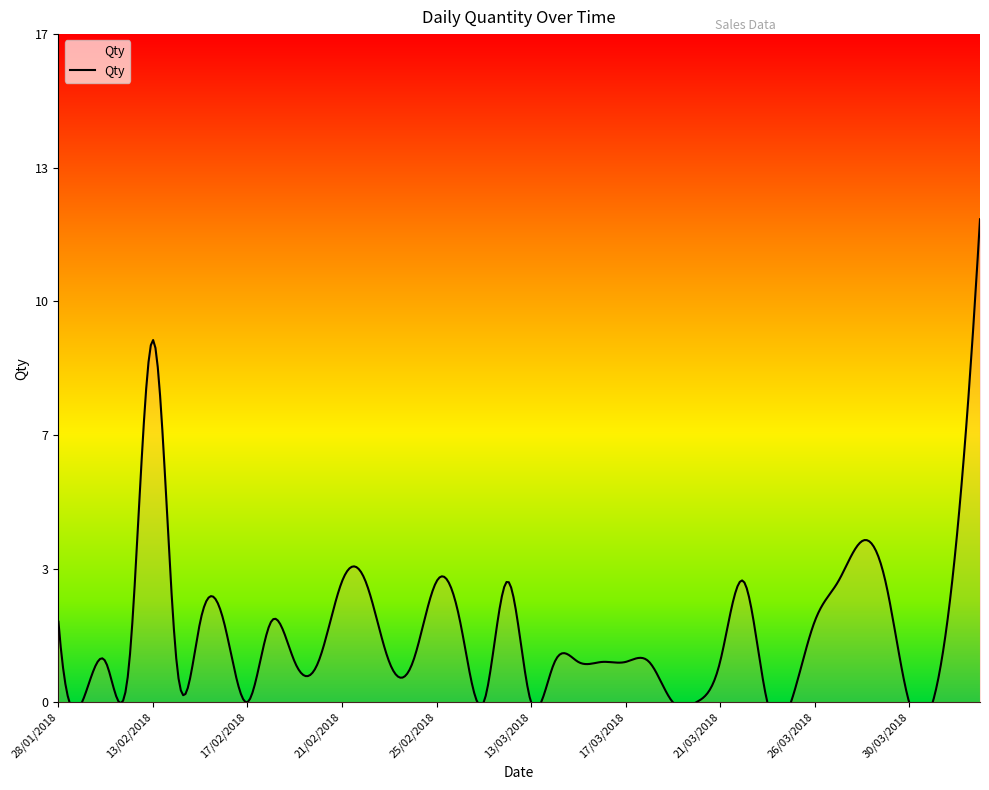

Rank the categories by value from highest to lowest.

14/04/2018, 13/02/2018, 28/03/2018, 13/04/2018, 21/02/2018, 22/02/2018, 25/02/2018, 28/02/2018, 22/03/2018, 27/03/2018, 29/03/2018, 28/01/2018, 15/02/2018, 16/02/2018, 18/02/2018, 26/02/2018, 26/03/2018, 30/01/2018, 31/01/2018, 14/02/2018, 19/02/2018, 20/02/2018, 23/02/2018, 24/02/2018, 14/03/2018, 15/03/2018, 16/03/2018, 17/03/2018, 18/03/2018, 21/03/2018, 29/01/2018, 17/02/2018, 27/02/2018, 13/03/2018, 19/03/2018, 20/03/2018, 24/03/2018, 25/03/2018, 30/03/2018, 31/03/2018